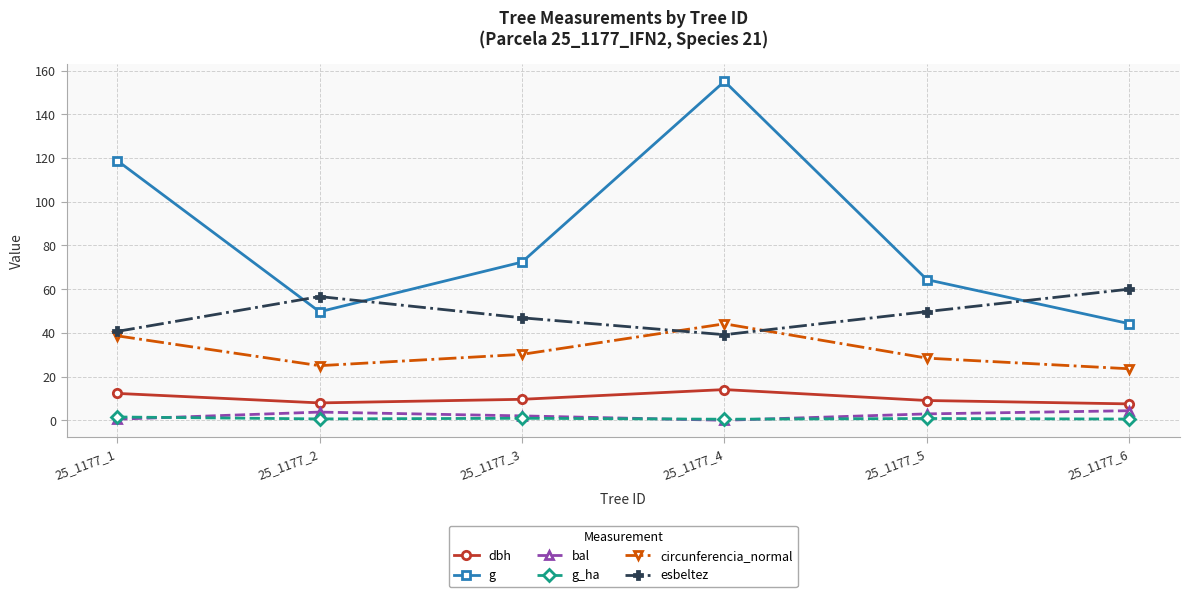

How many interior local peaks does the circunferencia_normal series have?

1